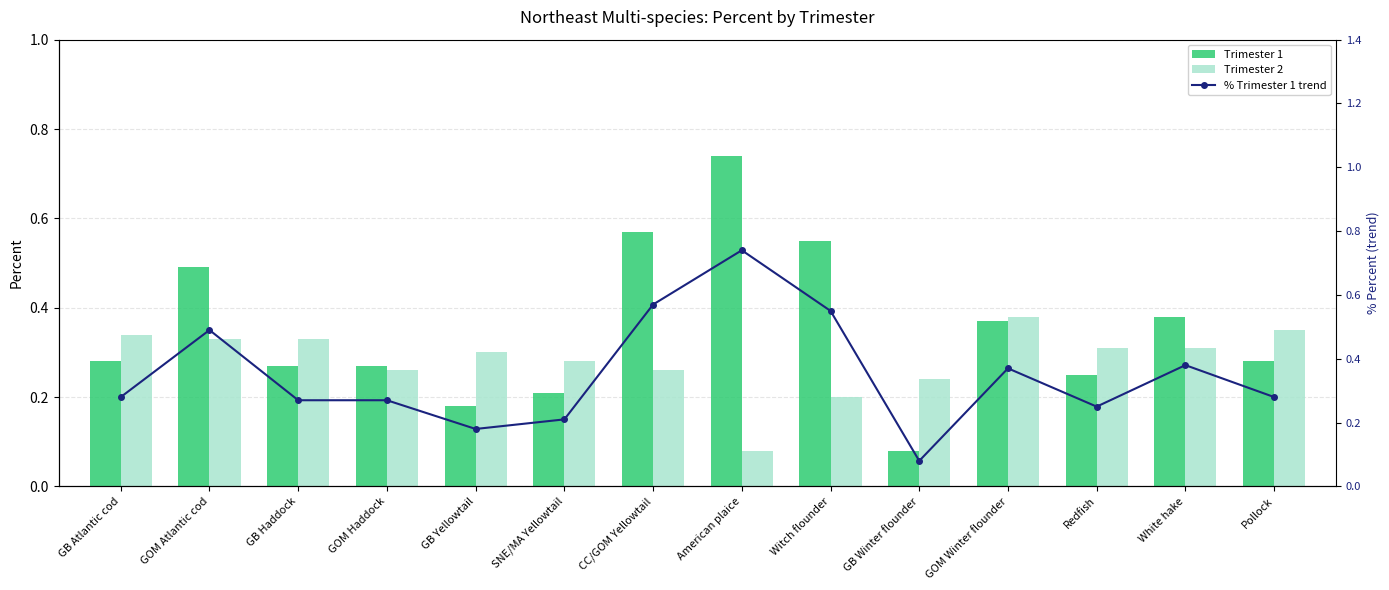

At which label does % Trimester 1 trend reach its minimum?

GB Winter flounder